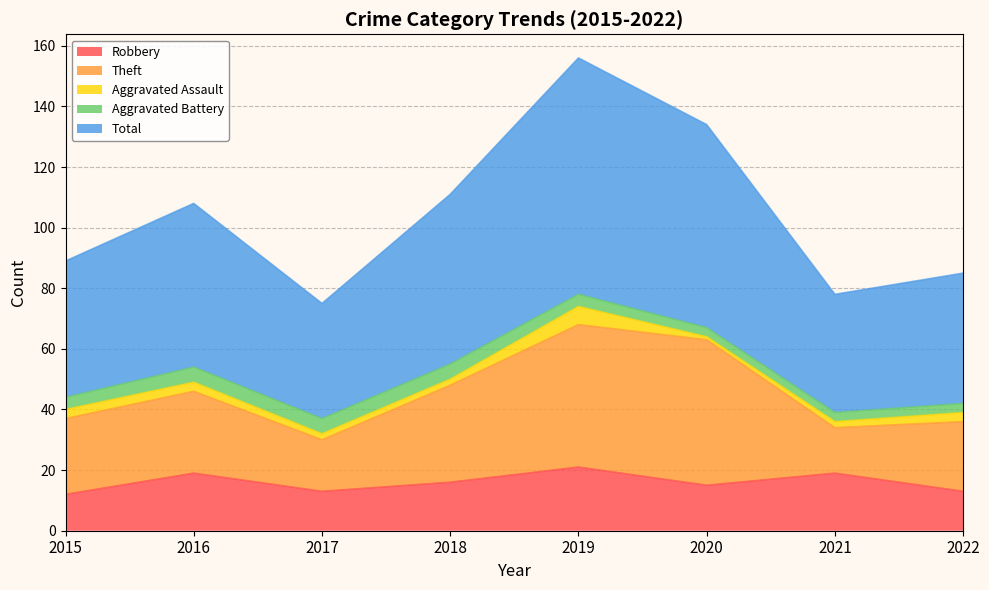

Read the Robbery value at 2019.

21